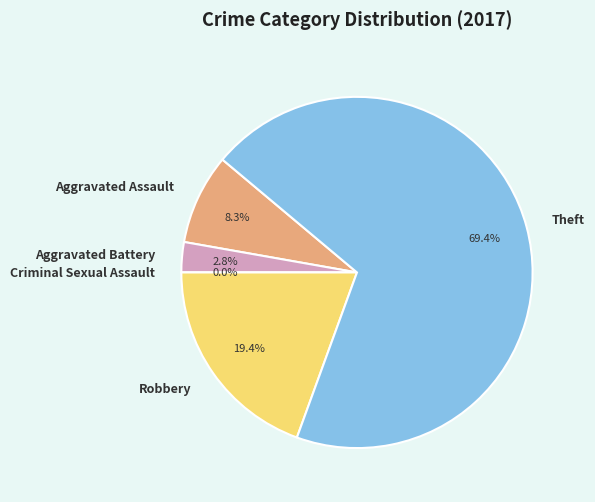

Is the sum of Robbery and Aggravated Battery greater than half?

No